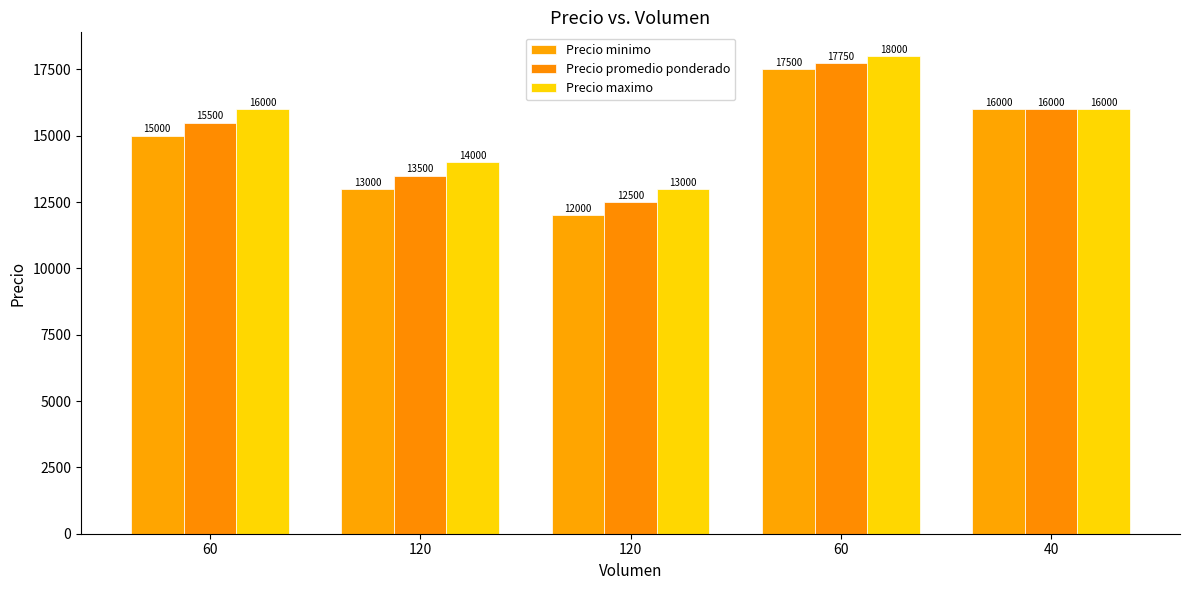

How many groups of bars are there?

5